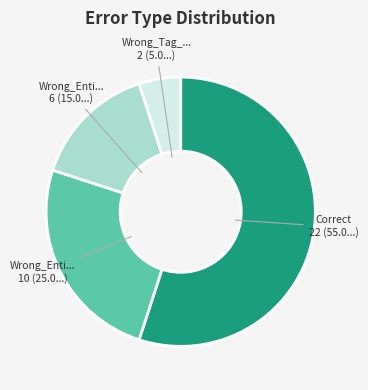

Does any single category account for the majority?

Yes